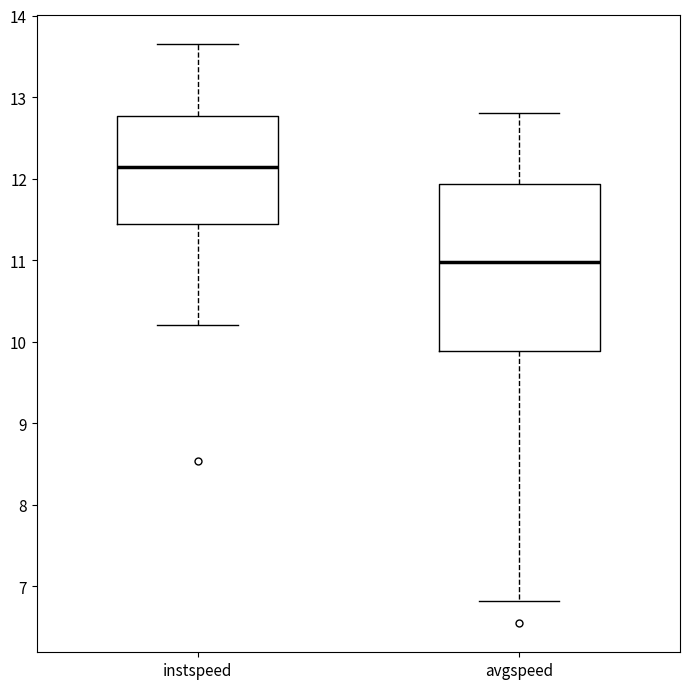

Reading left to right, read every box against the y-axis: the position of its median line, the range the box covers, and the ends of its whiskers. The values are not printed on the chart, so give them approximately, as read against the axis.

instspeed: median 12.1, box 11.4 to 12.8, whiskers 10.2 to 13.7
avgspeed: median 11.0, box 9.9 to 11.9, whiskers 6.8 to 12.8